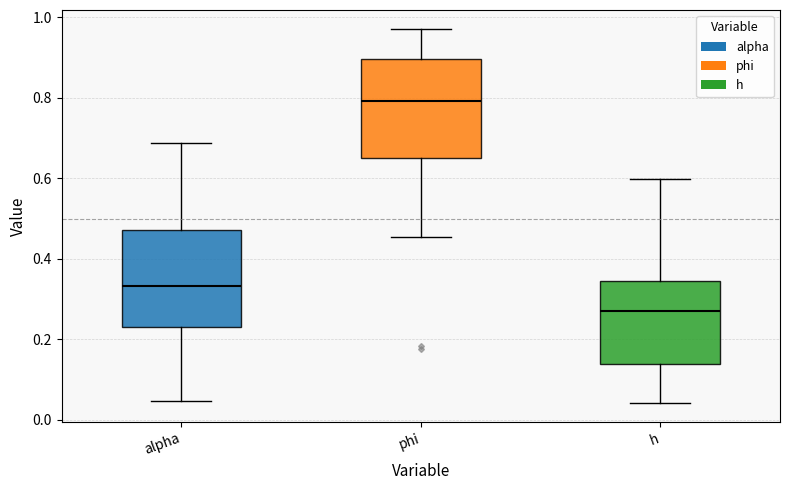

Where is the lower edge of the box for h on the y-axis? The values are not printed on the chart, so give them approximately, as read against the axis.

0.14